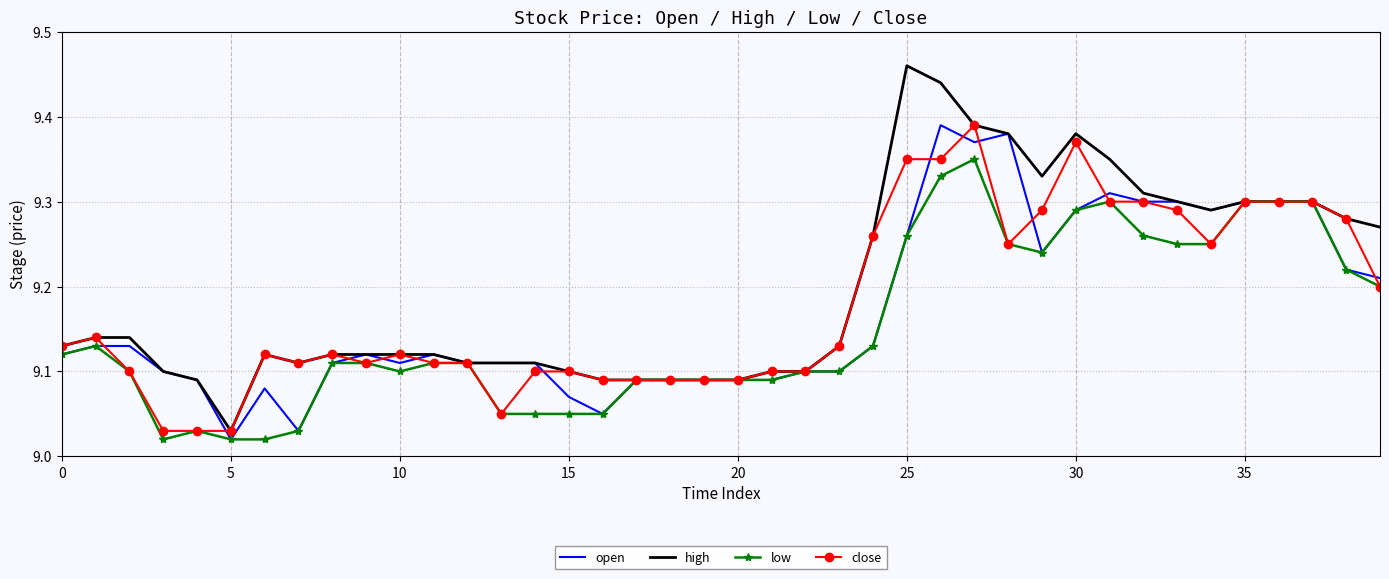

Which series has the largest total across all categories?

high